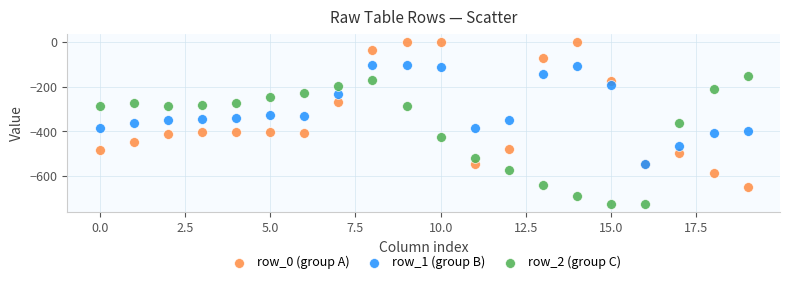

Which series has the largest Y range (max minus min)?

row_0 (group A)